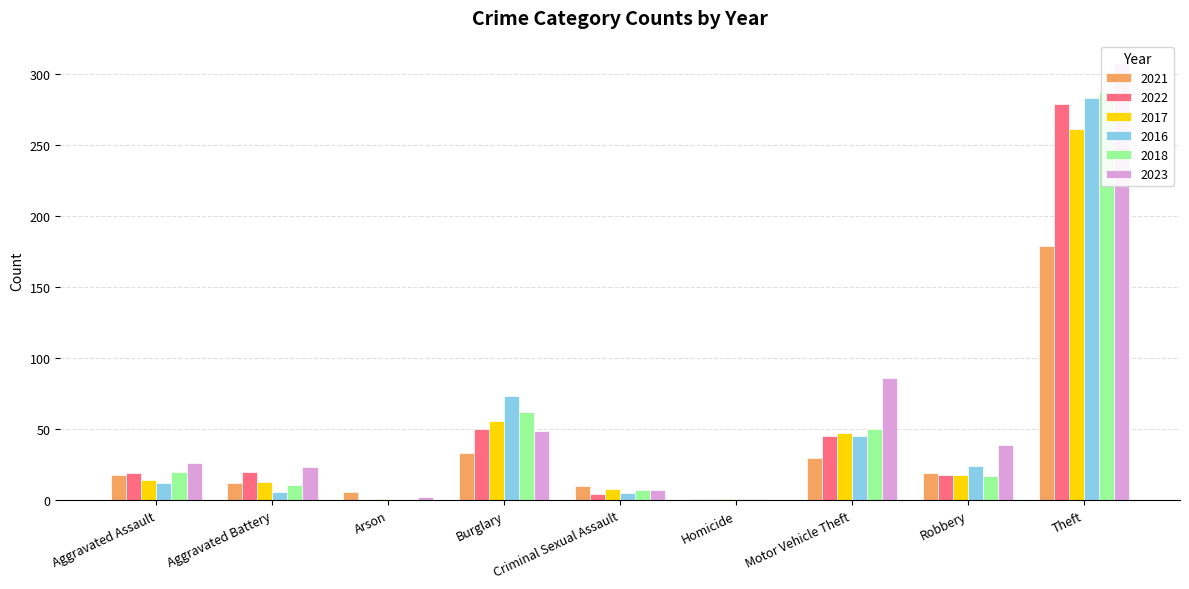

The 2022 series shows 1 at Homicide. True or false?

False